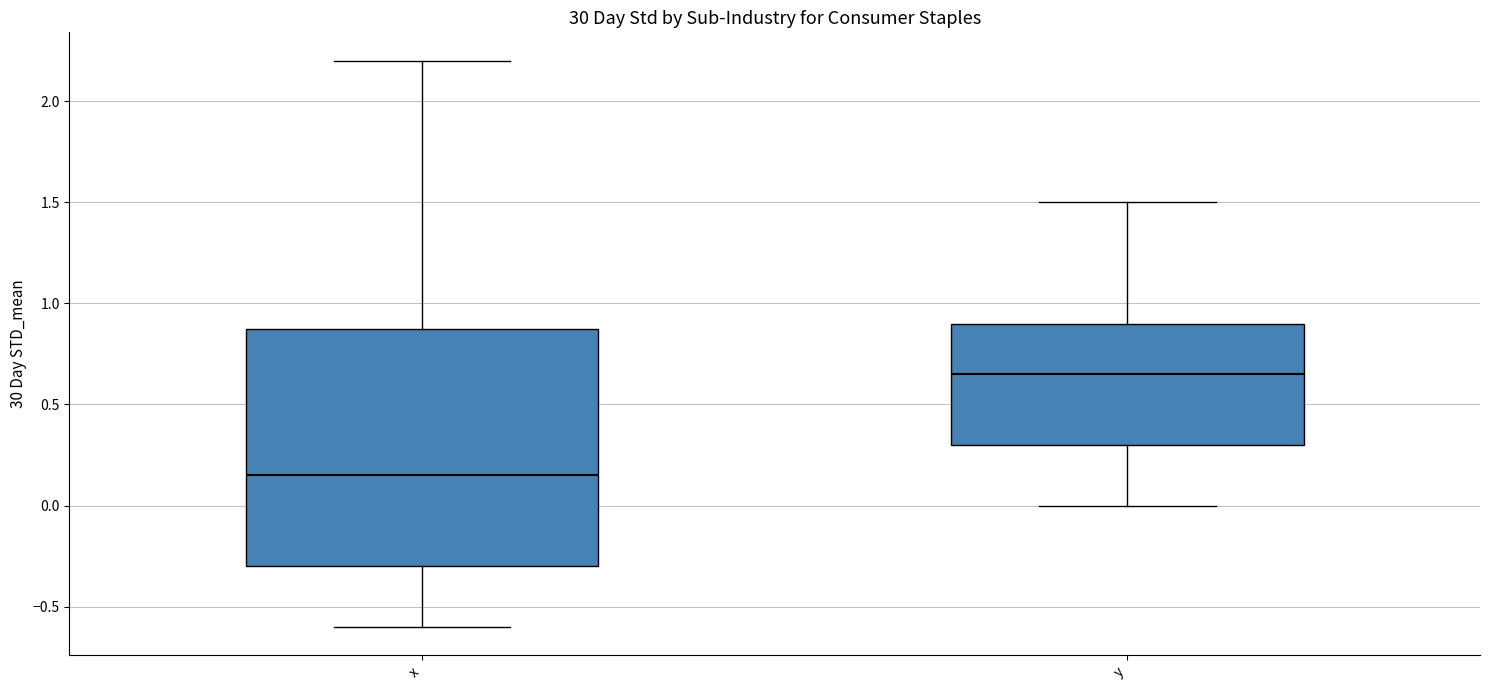

Where does the lower whisker of the box for y end on the y-axis? The values are not printed on the chart, so give them approximately, as read against the axis.

0.00